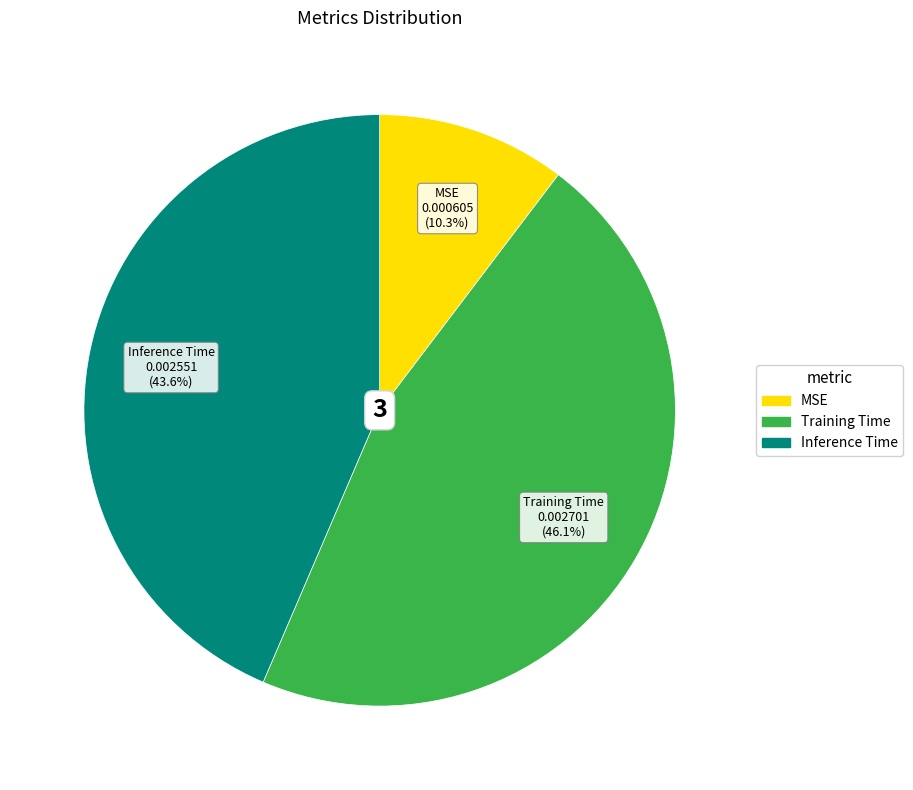

To the nearest percent, what percentage of the pie is Training Time?

46%